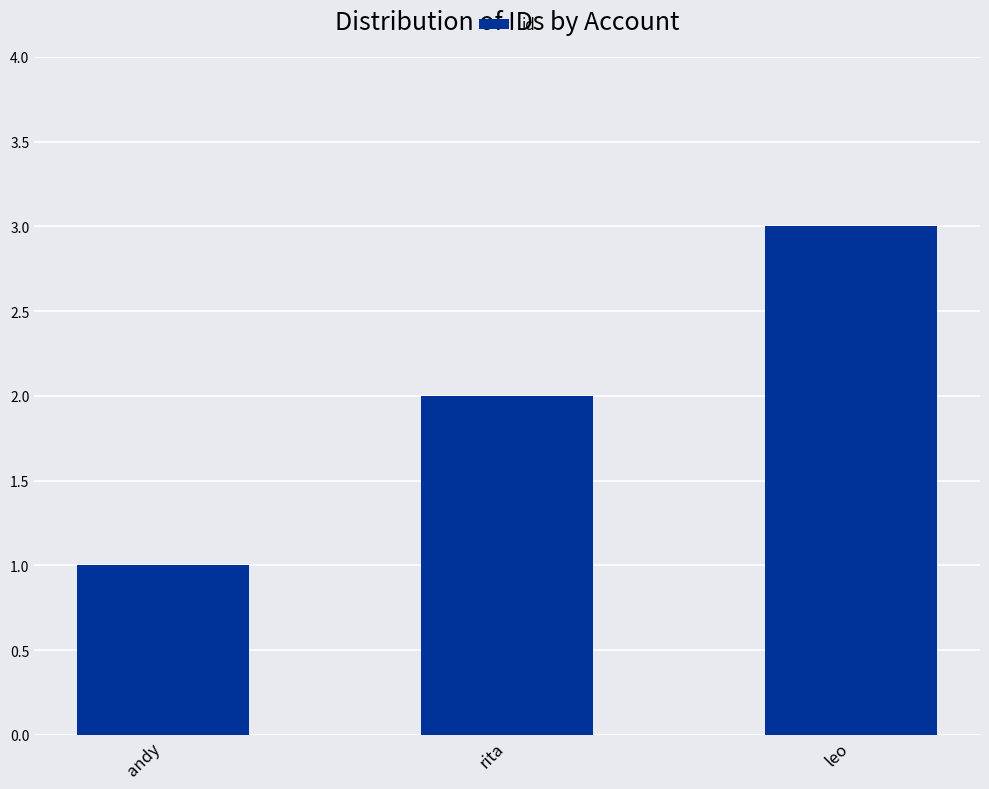

List the labels in order of value, largest first.

leo, rita, andy